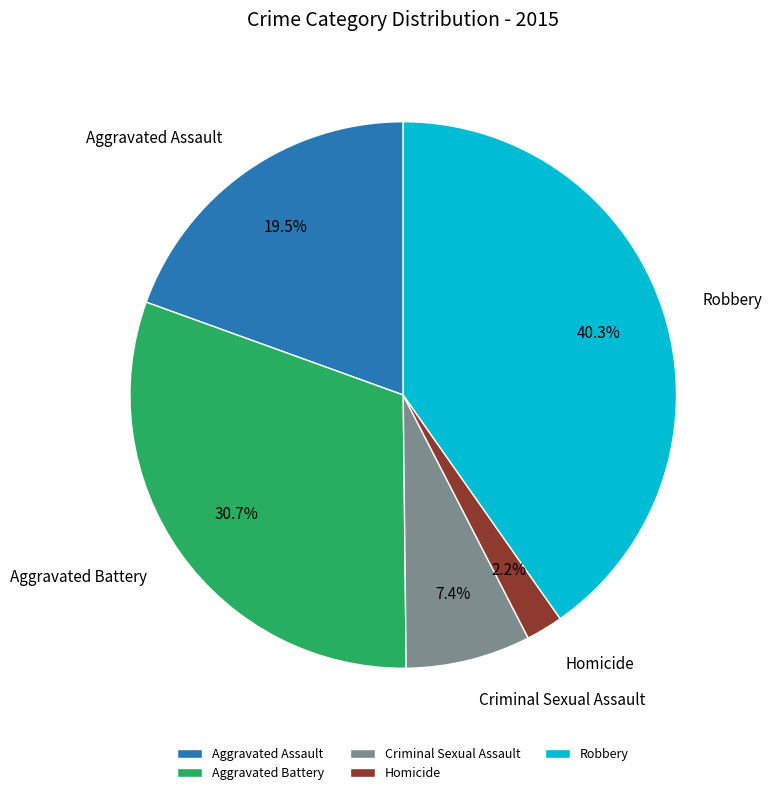

To the nearest percent, what is the average slice percentage?

20%